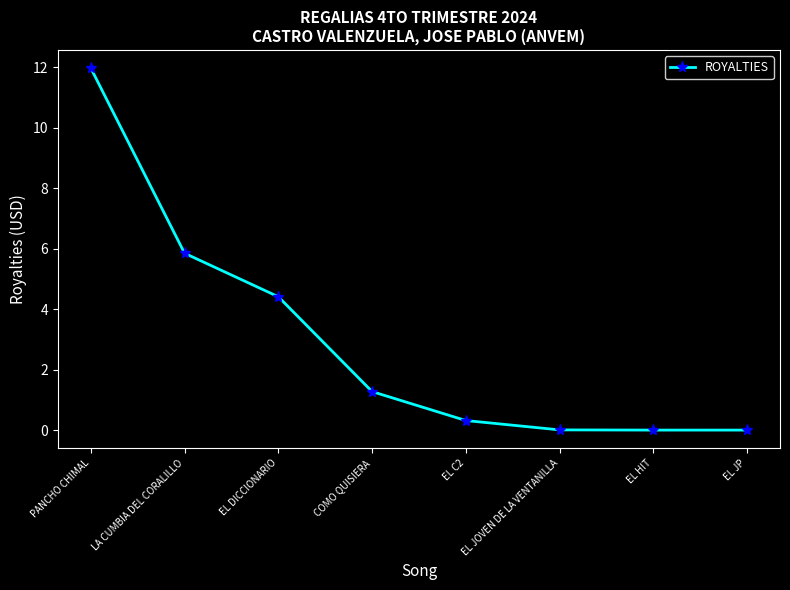

What is the sum of all values?

23.8